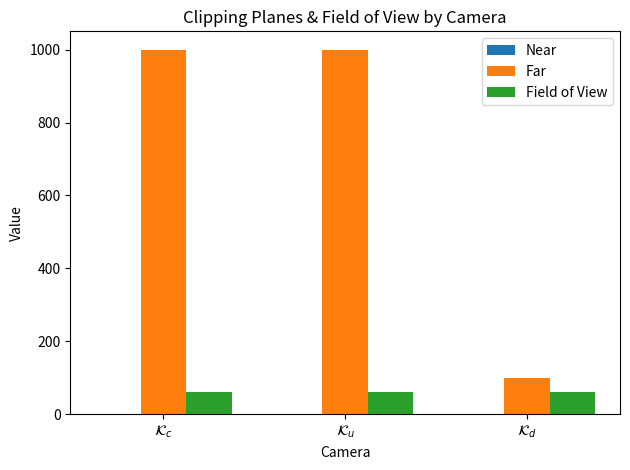

What is the greatest value displayed?

1000.0